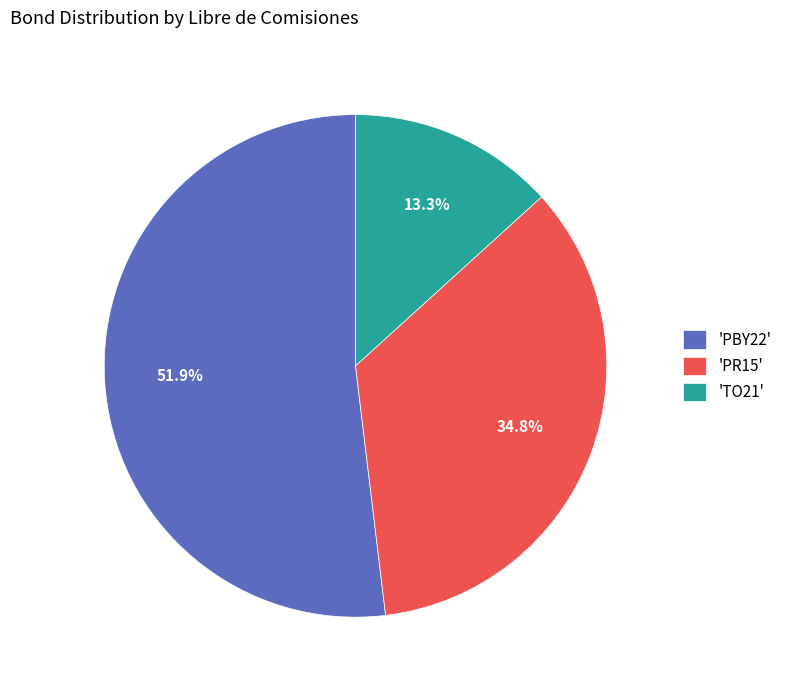

What percentage is NOT represented by 'PR15'?

65.2%